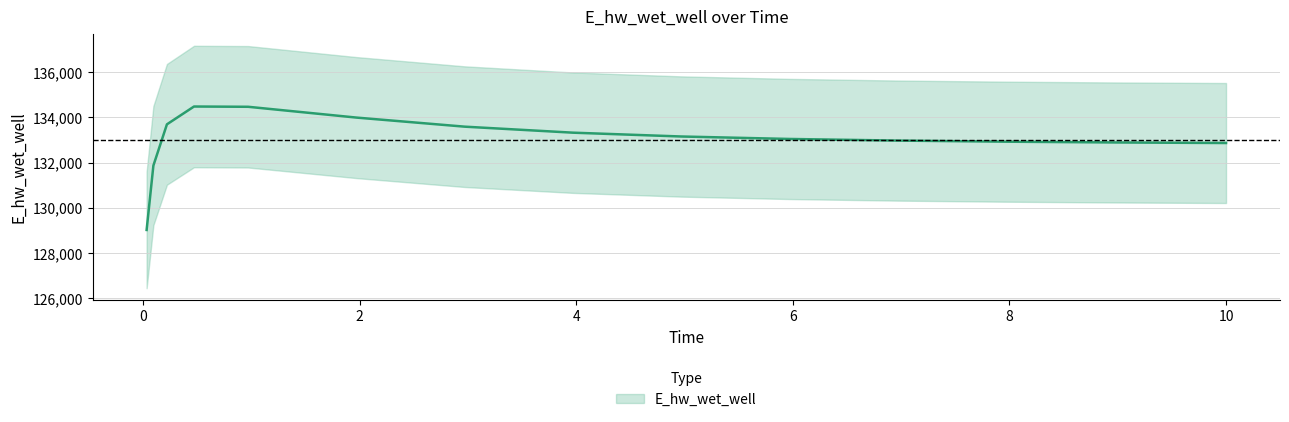

Between 1.96875 and 9.96875, which is larger?

1.96875